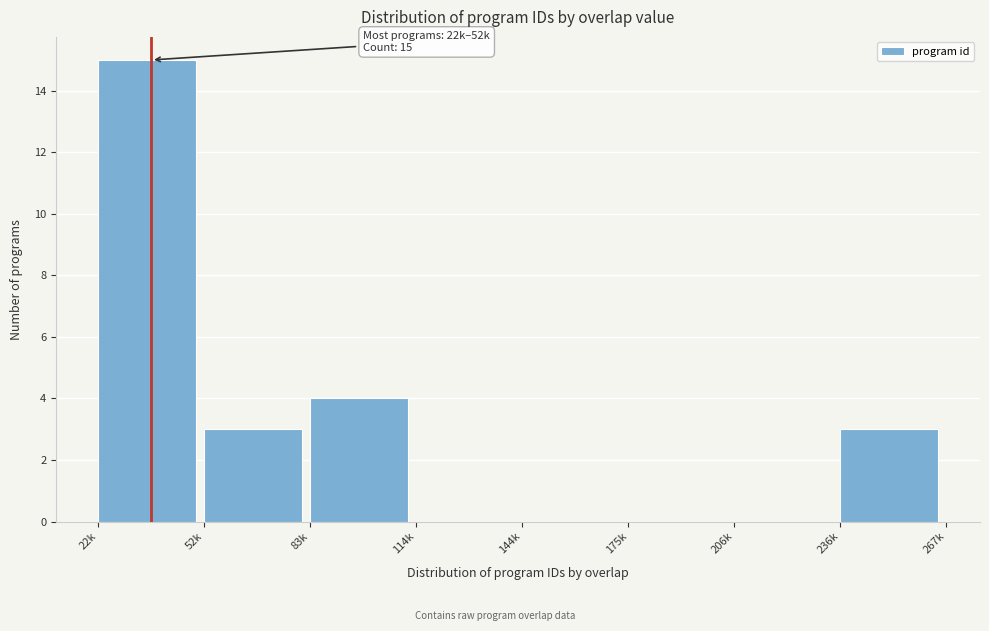

Reading left to right, list all the values displayed in this chart.

22k=15	52k=3	83k=4	114k=0	144k=0	175k=0	206k=0	236k=3